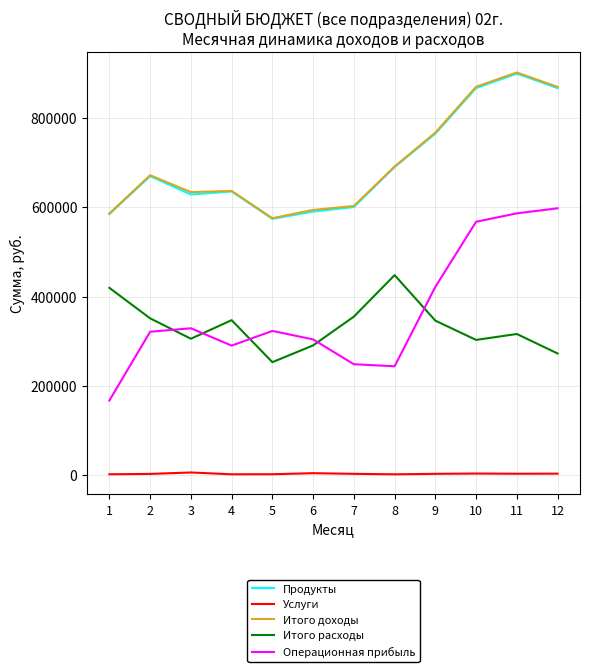

What is the highest value of the Итого расходы series?

448052.2